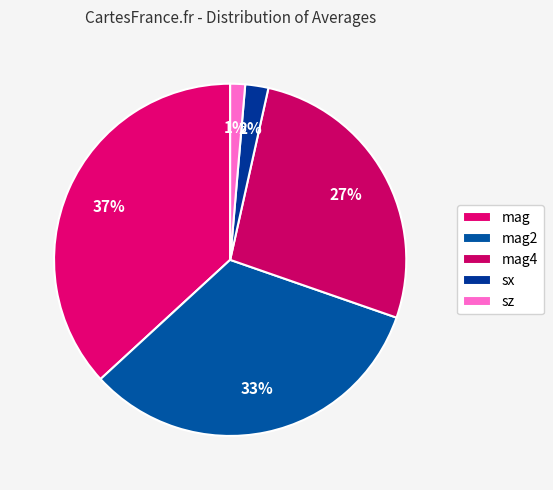

To the nearest percent, what is the average slice percentage?

20%